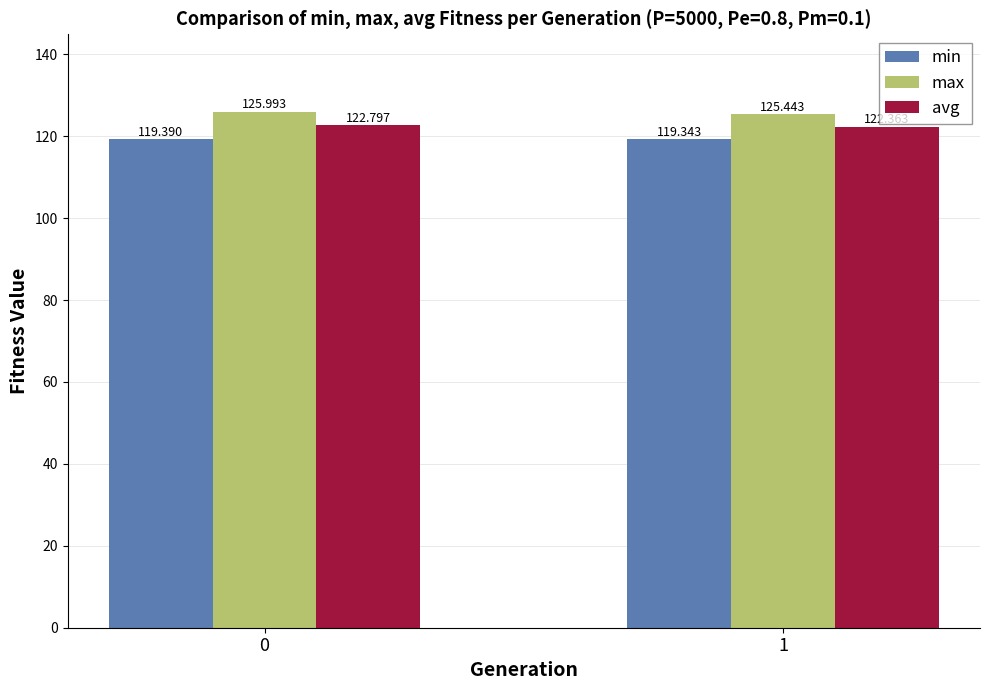

How many min values are between 119 and 120?

2